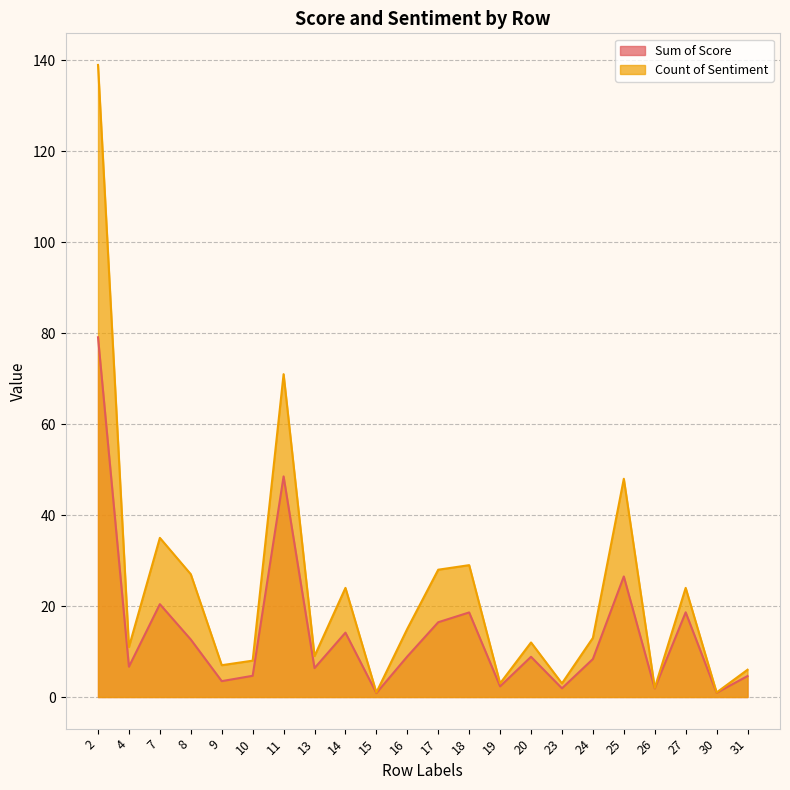

Does the chart display data point markers on the line(s)?

No